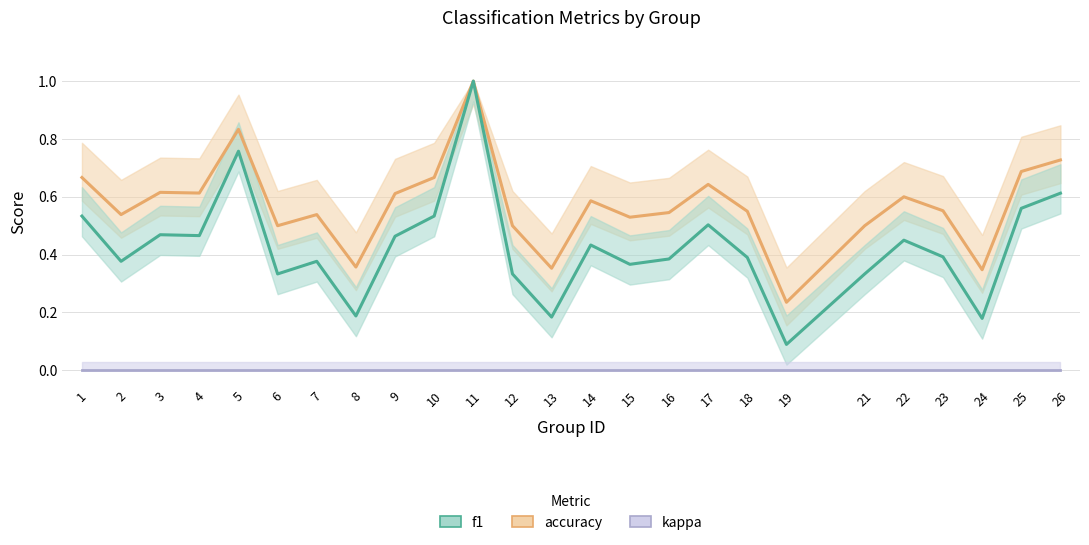

Count the number of data series in this chart.

3